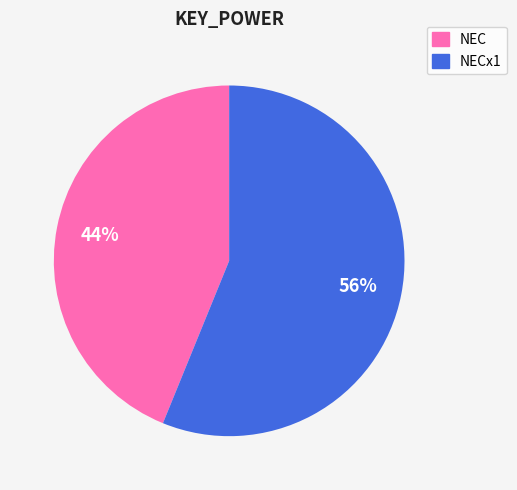

Is there a majority slice in this chart?

Yes